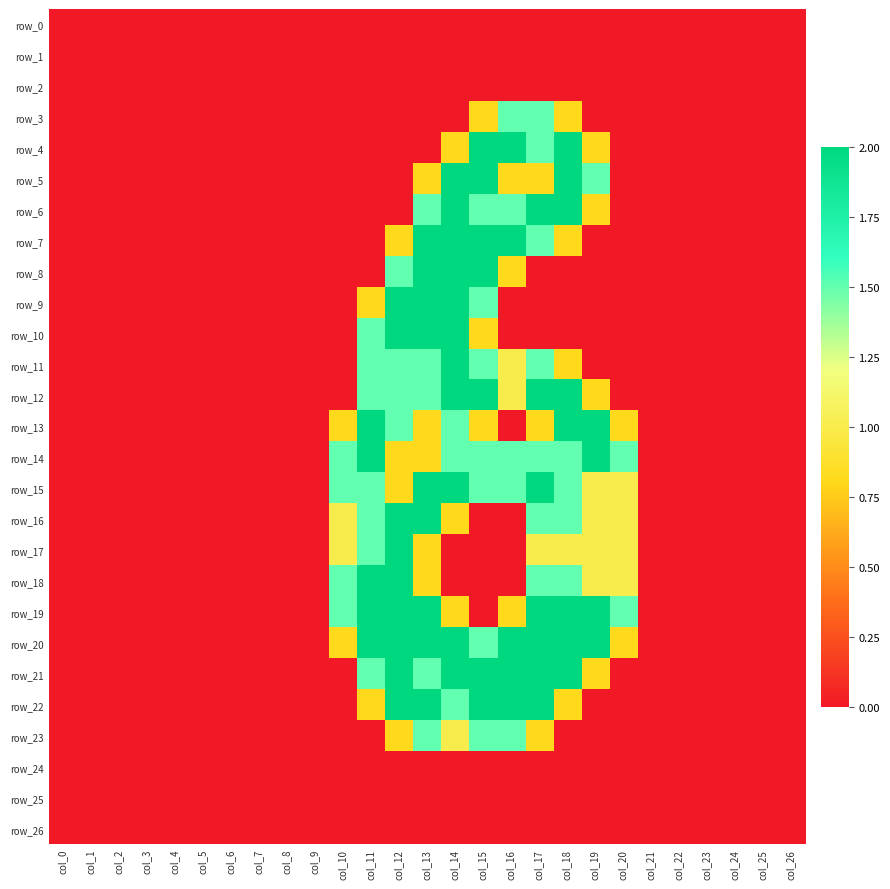

Is the value of row_9 at col_1 greater than the value of row_11 at col_18?

No